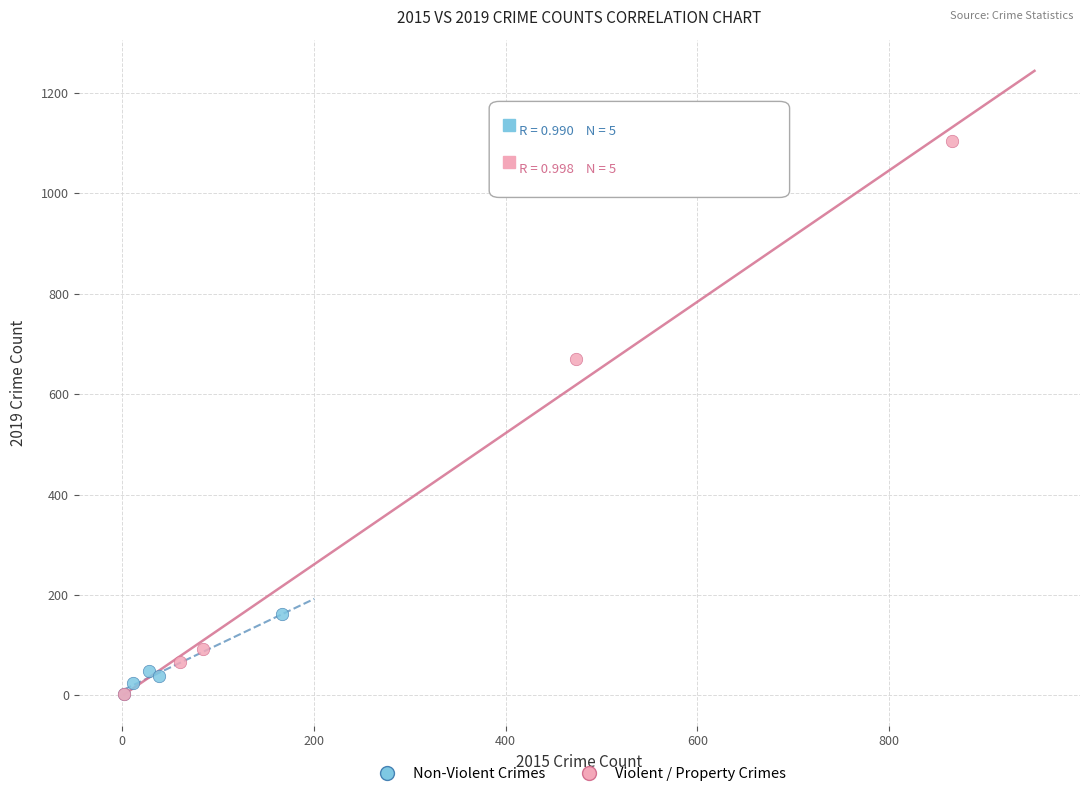

Which series contains the highest Y value?

Violent / Property Crimes